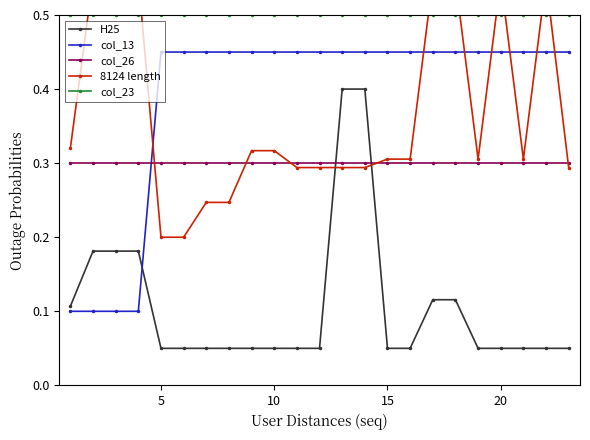

What is the minimum value for col_13?

0.1